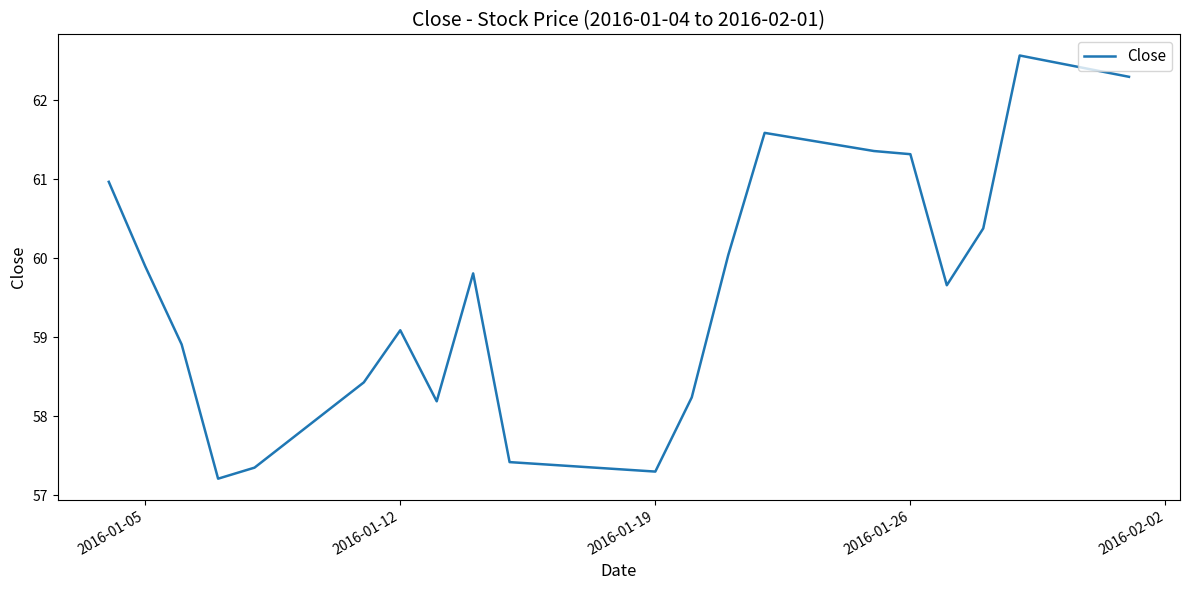

What is the maximum value shown in the chart?

62.6